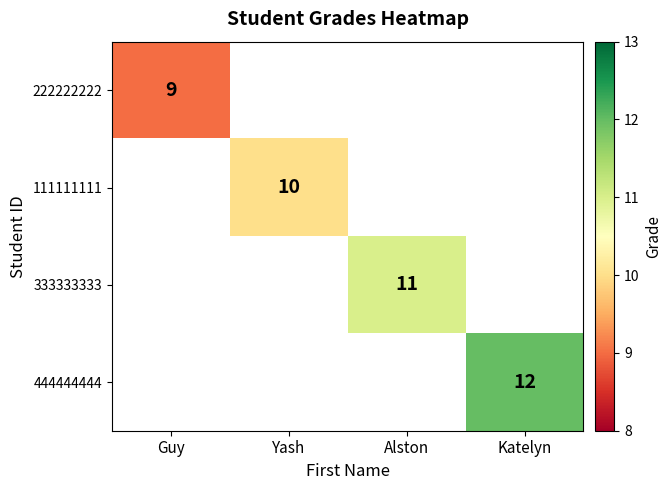

True or false: 333333333 has a value of 17 at Alston.

False